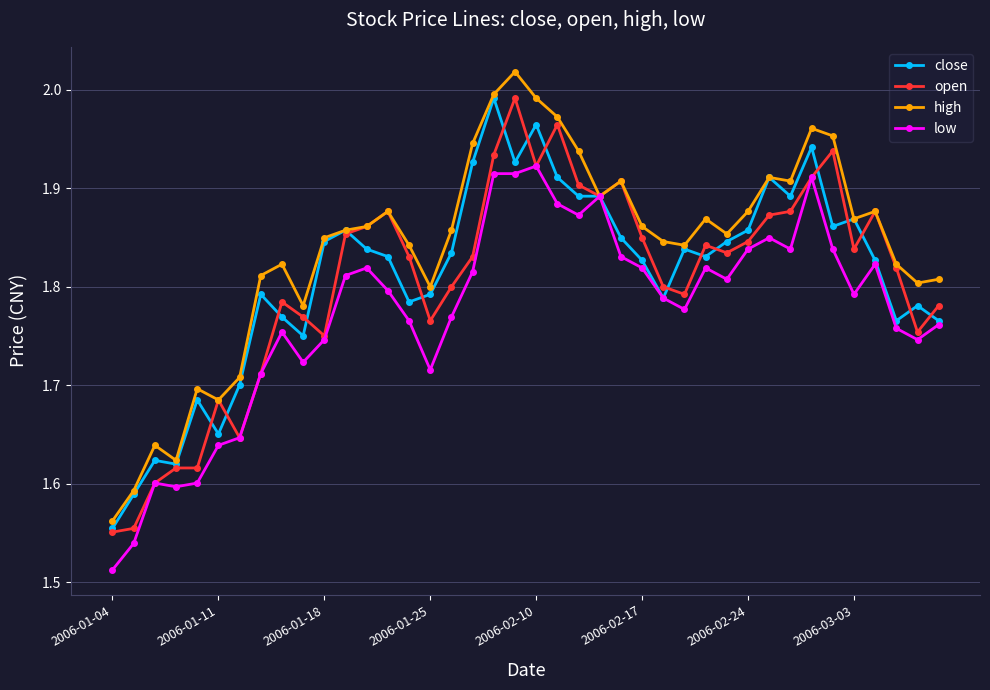

How many lines are shown in the chart?

4